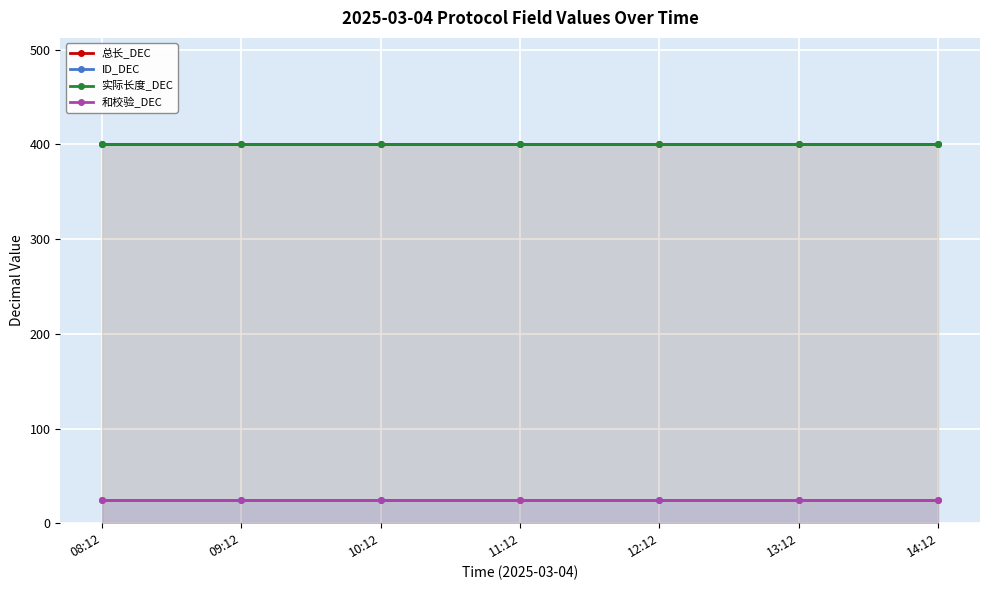

Is it true that 总长_DEC equals 400 at 13:12?

True